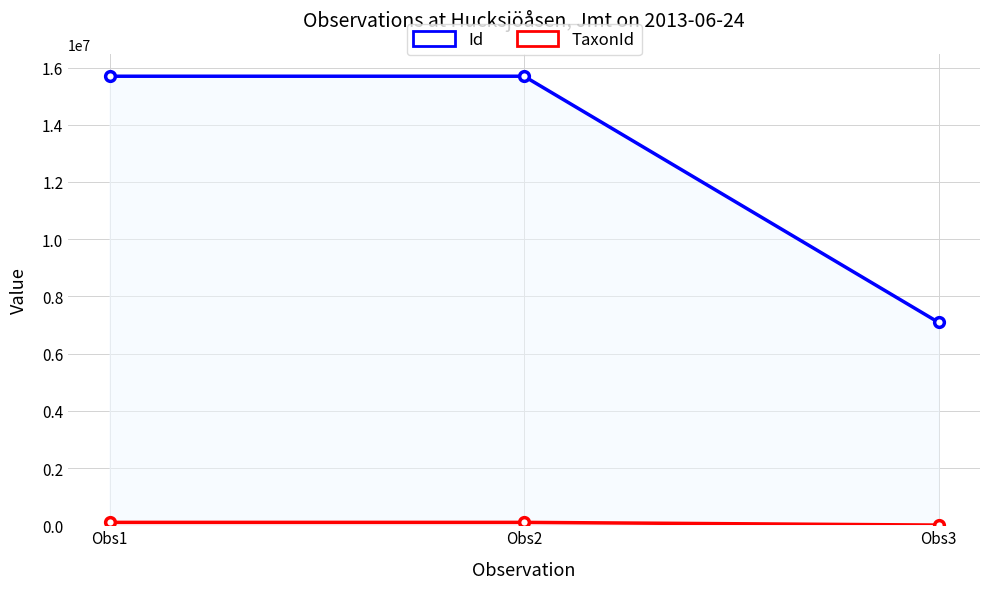

Rank the series by their average value, from lowest to highest.

TaxonId, Id